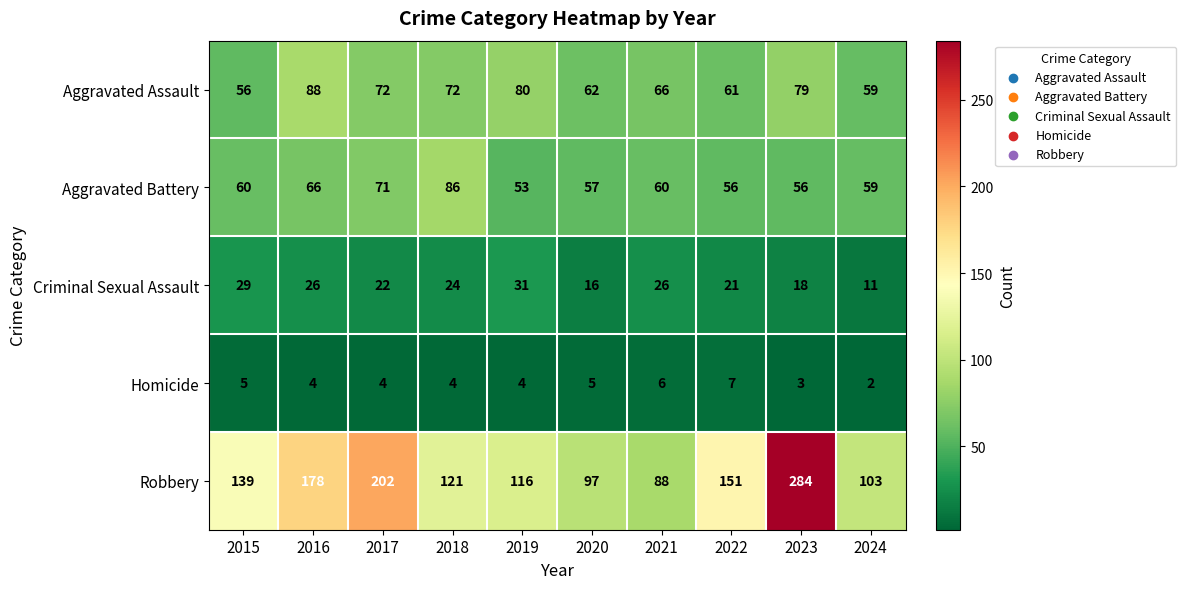

True or false: Aggravated Battery has a value of 59 at 2024.

True